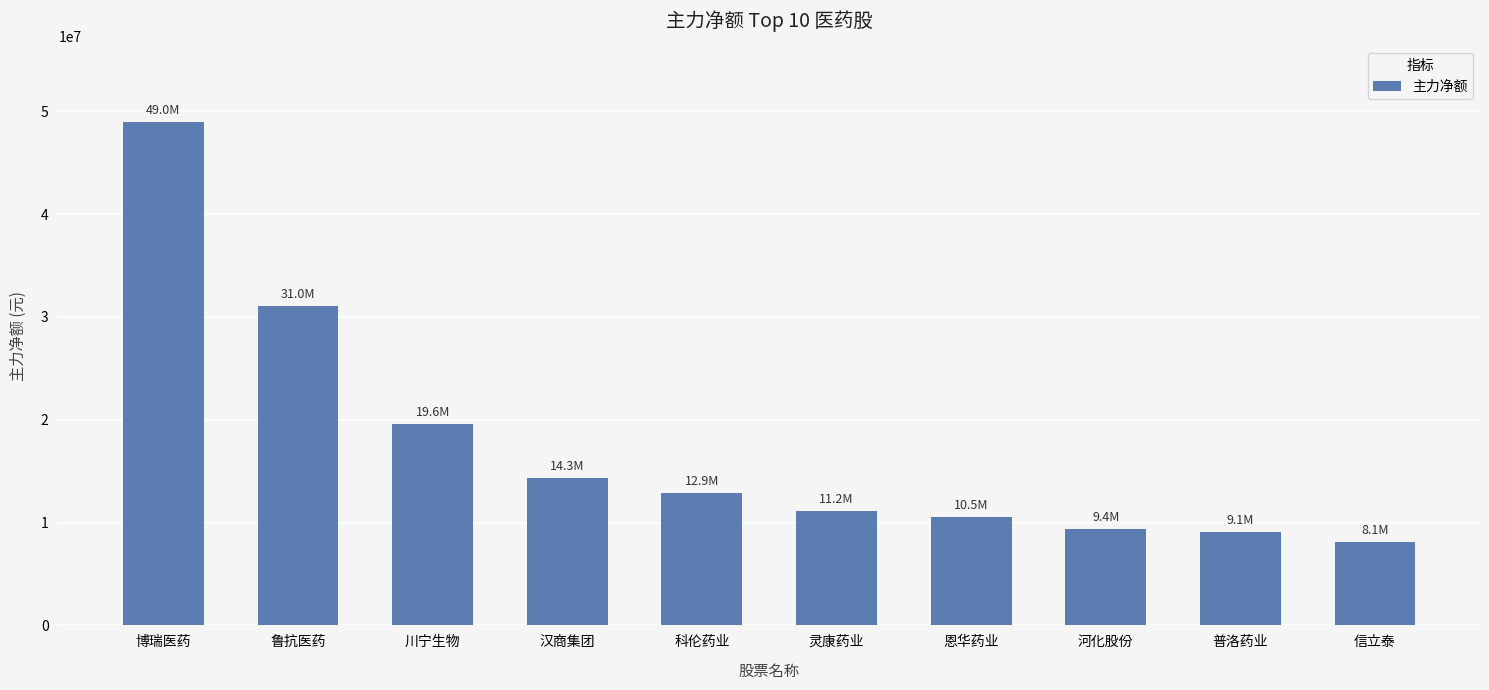

Does the chart contain any negative values?

No